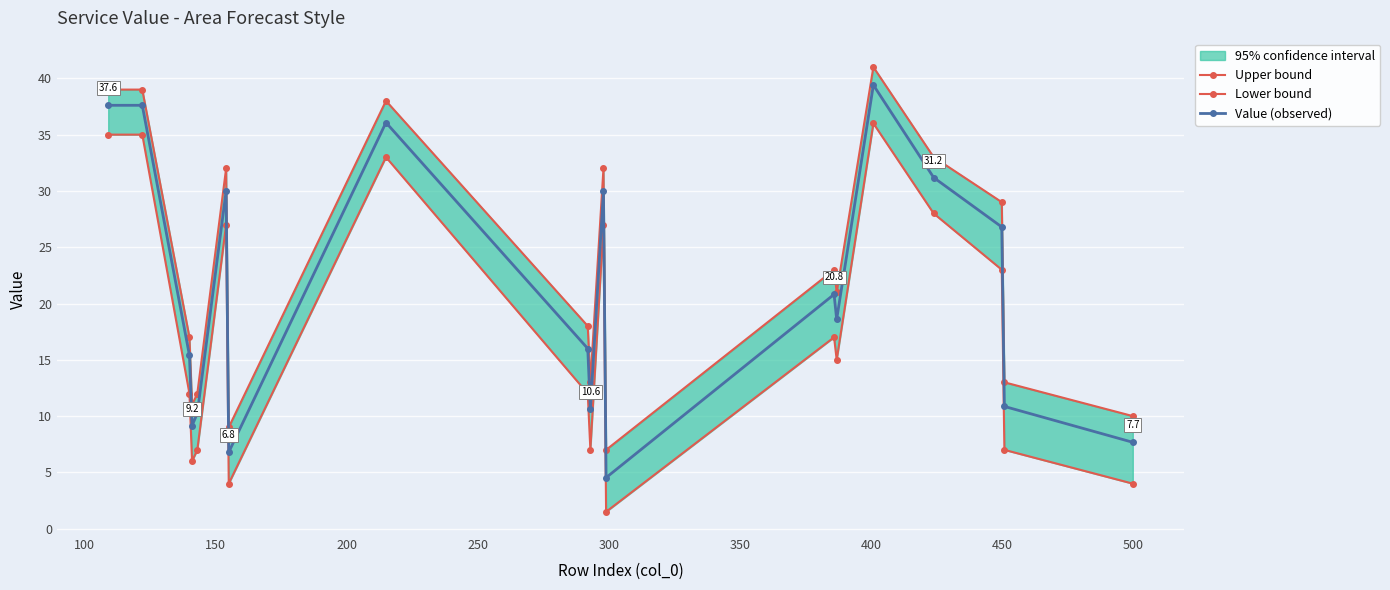

How many values in the Value (observed) series exceed 18?

10